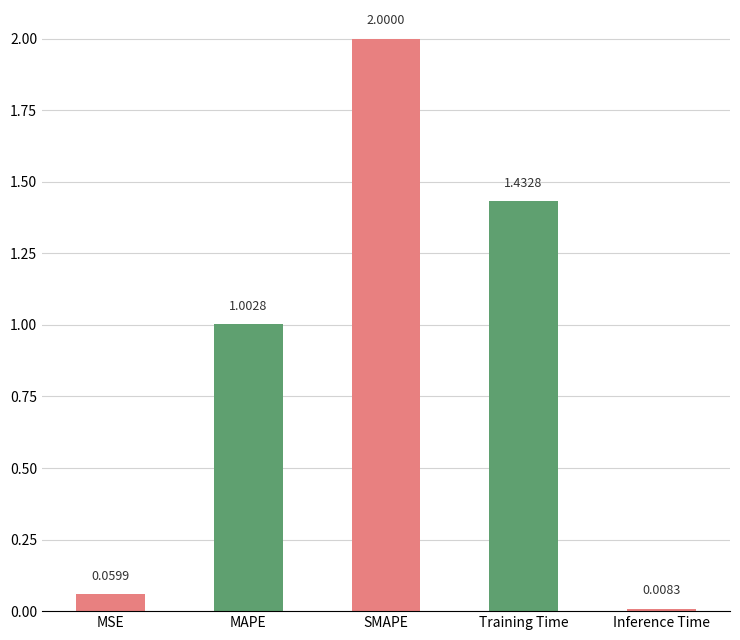

At which label does the data first exceed 1?

MAPE